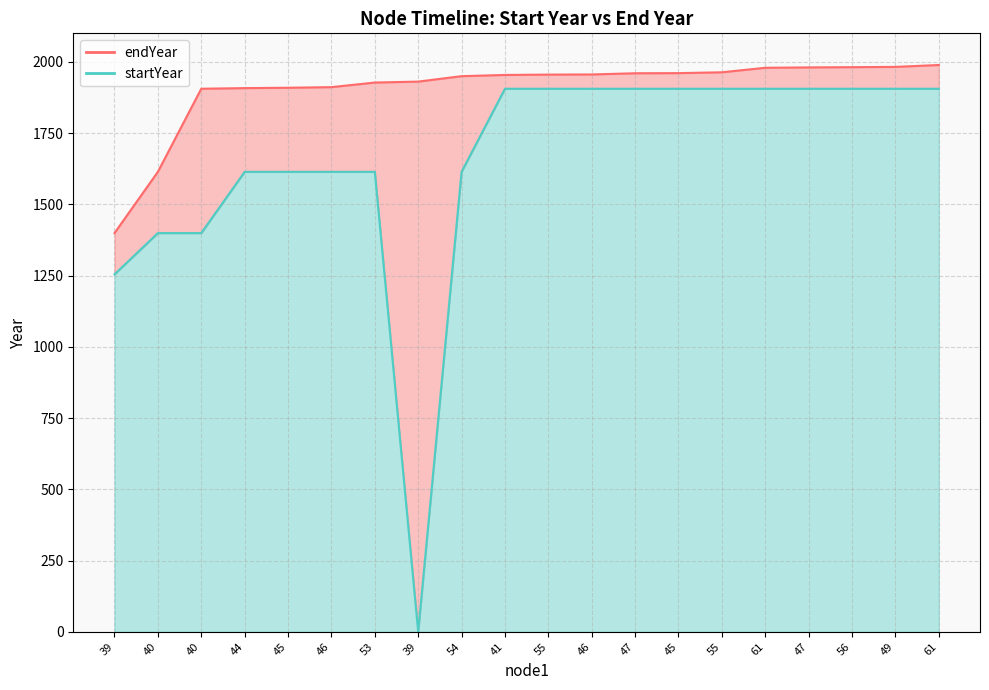

Reading left to right, what are all the values shown in this chart?

endYear: 1399.1	1614.0	1905.6	1907.8	1909.1	1911.2	1927.3	1930.6	1949.7	1954.0	1955.2	1955.7	1959.9	1960.4	1963.3	1979.2	1980.5	1981.3	1982.2	1988.9
startYear: 1254.3	1399.1	1399.1	1614.0	1614.0	1614.0	1614.0	0.0	1614.0	1905.6	1905.6	1905.6	1905.6	1905.6	1905.6	1905.6	1905.6	1905.6	1905.6	1905.6